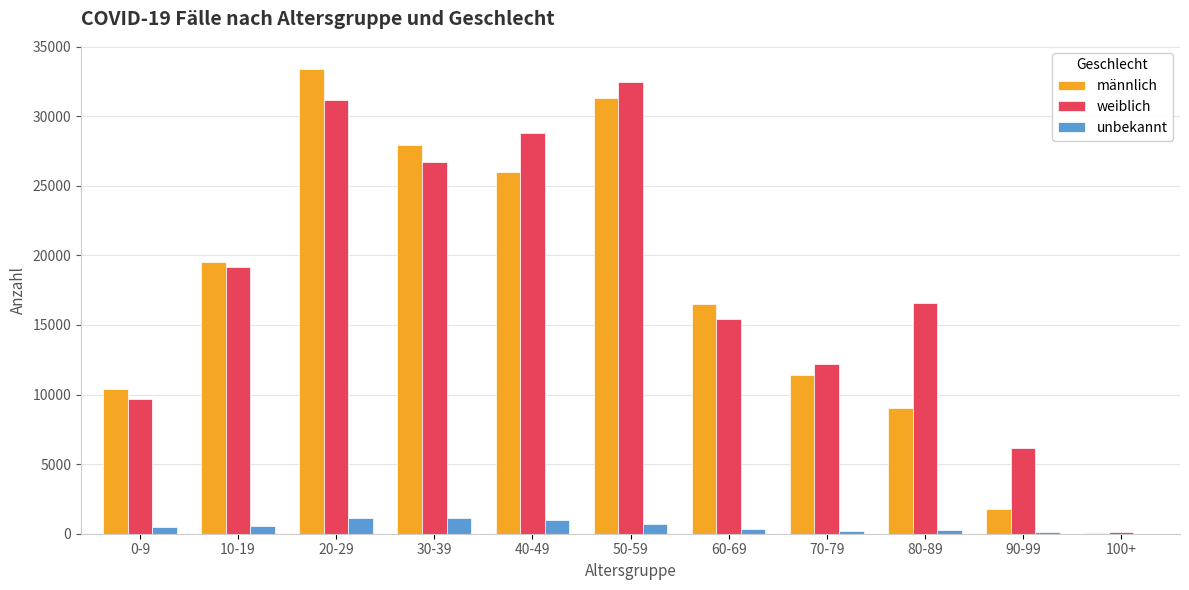

What is the difference between the unbekannt values at 80-89 and 10-19?

340